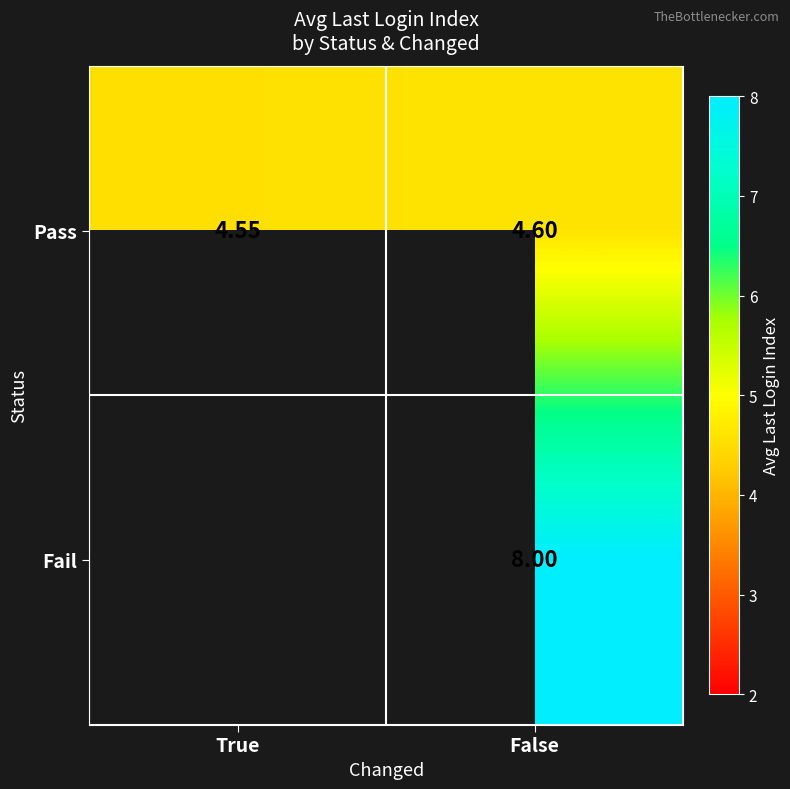

The Pass series shows 4.6 at False. True or false?

True